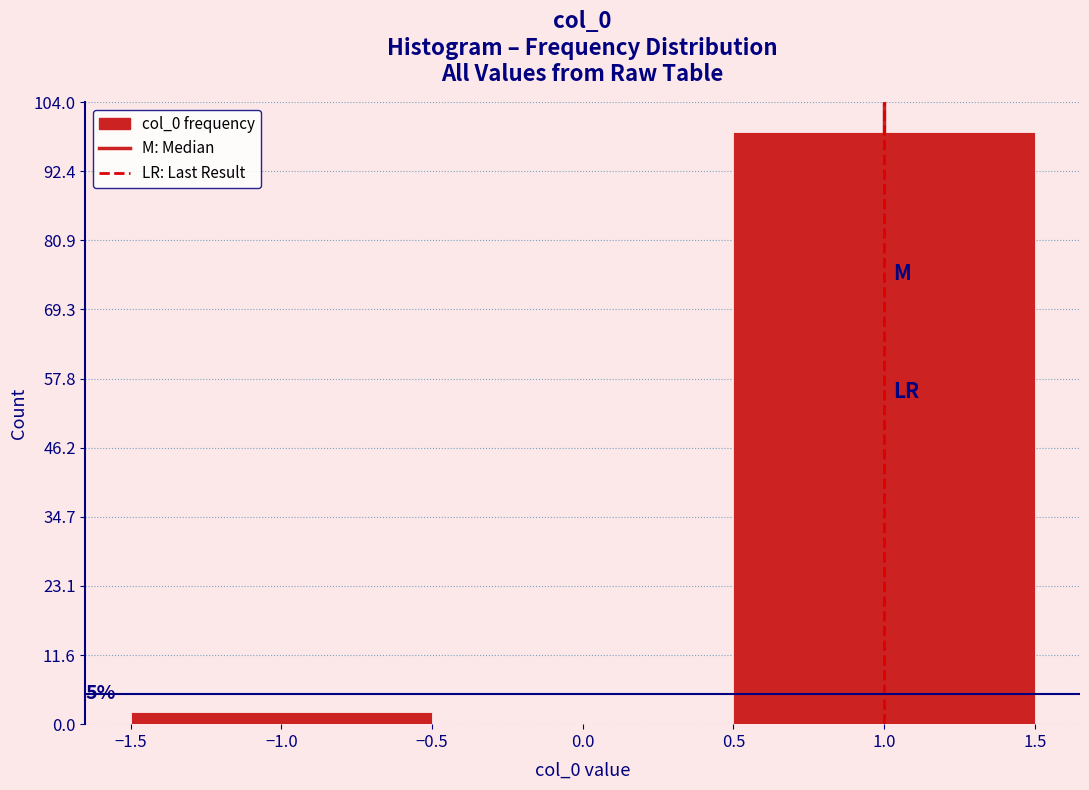

Over which range of the x-axis is the bar tallest?

0.5 to 1.5